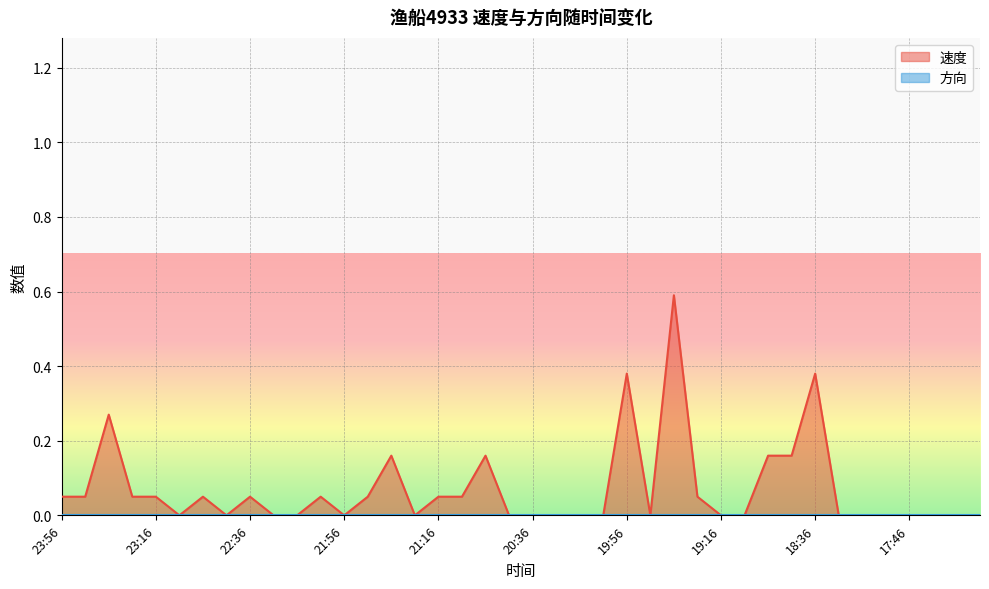

What is the sum of the values at 19:26 and 21:36?

0.2